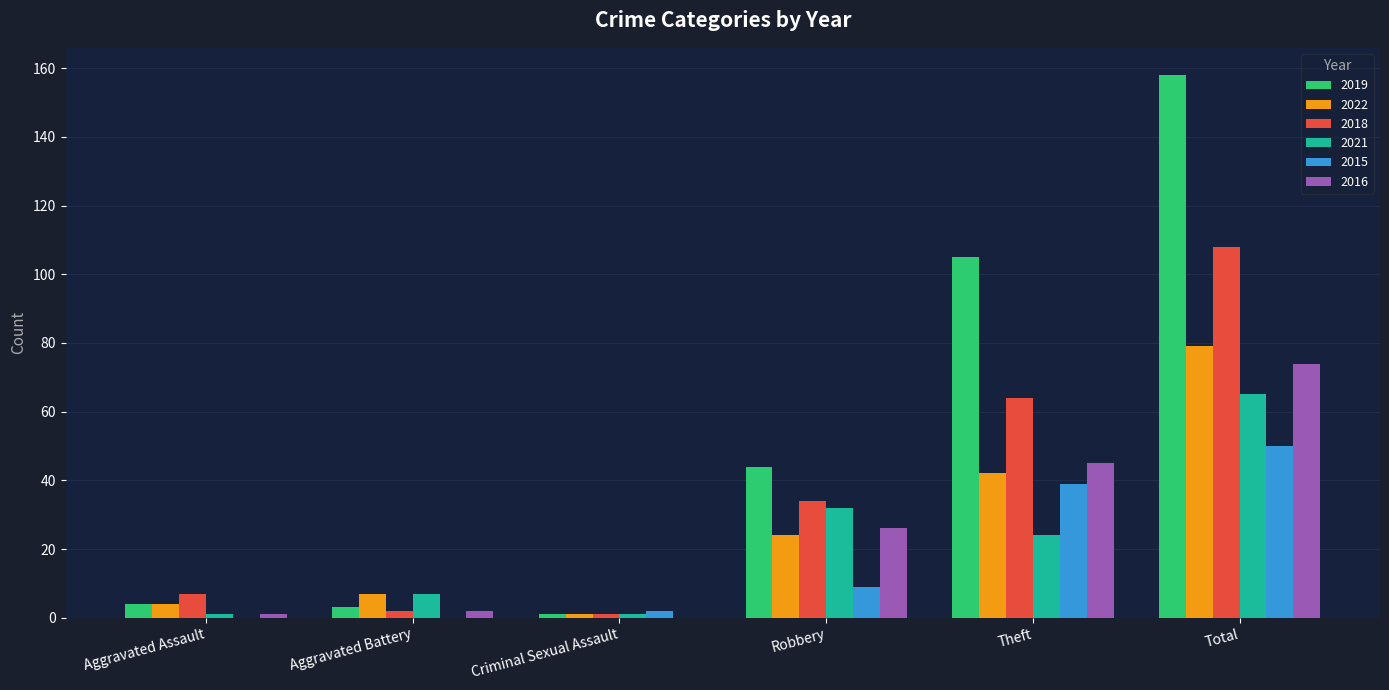

The value of 2018 at Total is 22. True or false?

False